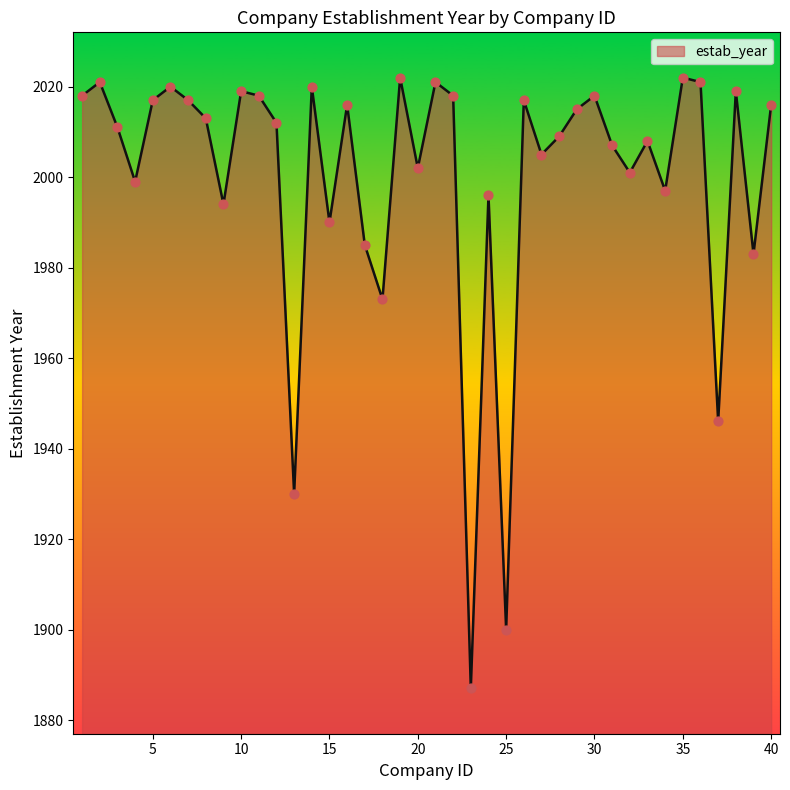

What is the smallest value displayed?

1887